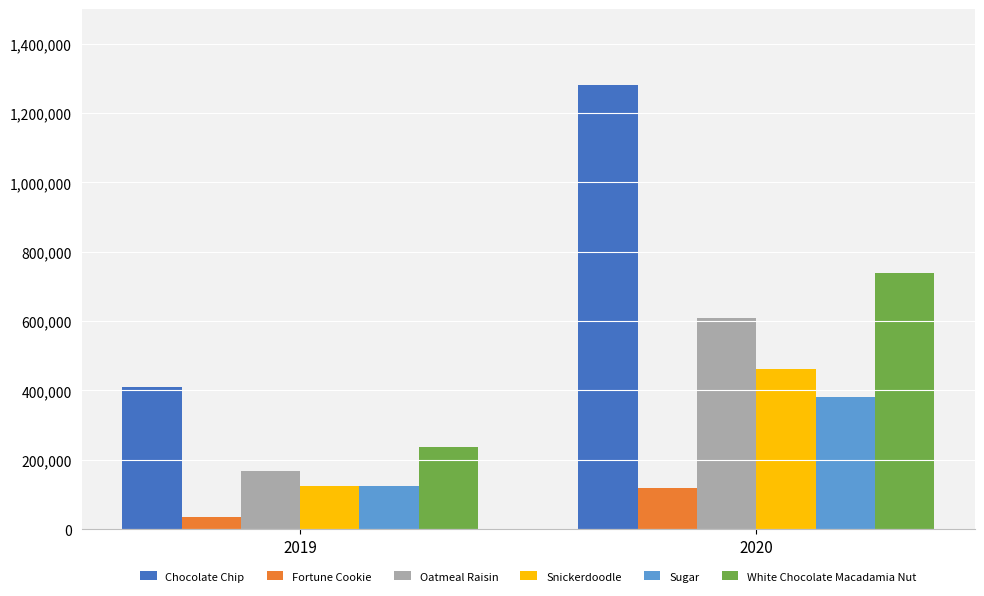

Which series changed the most between 2019 and 2020?

Chocolate Chip